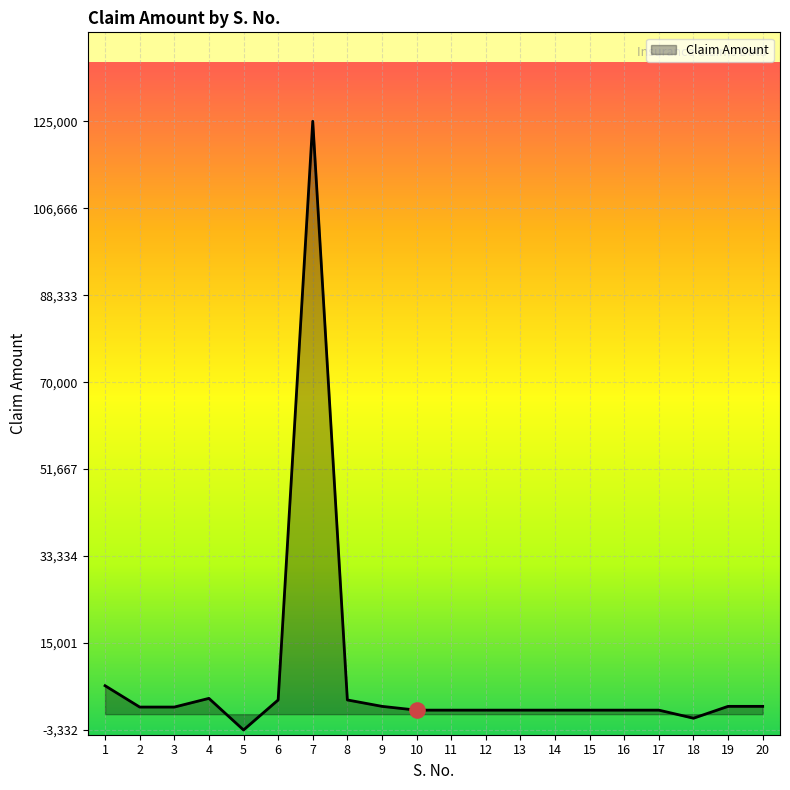

Between 1 and 19, which is larger?

1